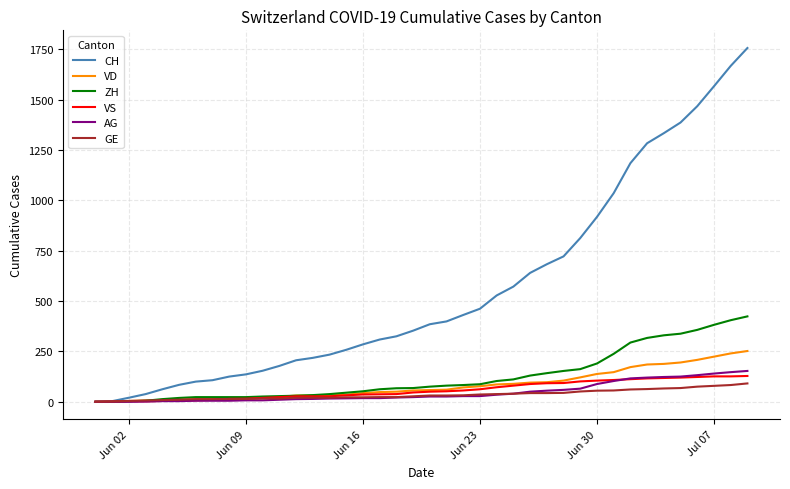

What is the highest value of the CH series?

1757